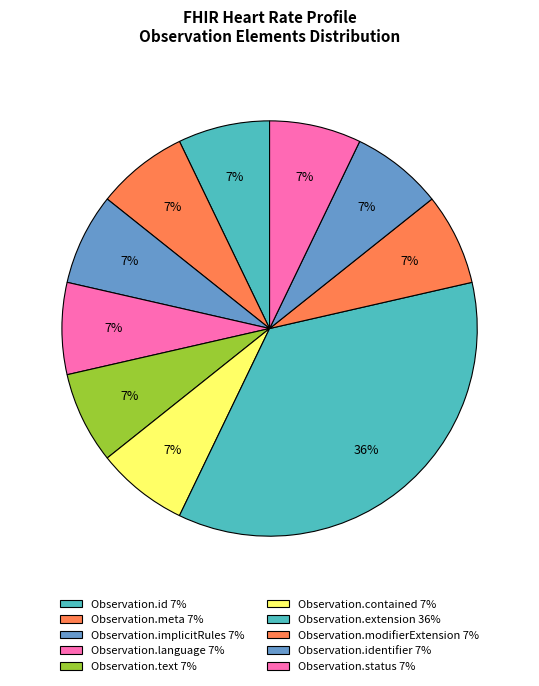

How many segments does this pie chart have?

10